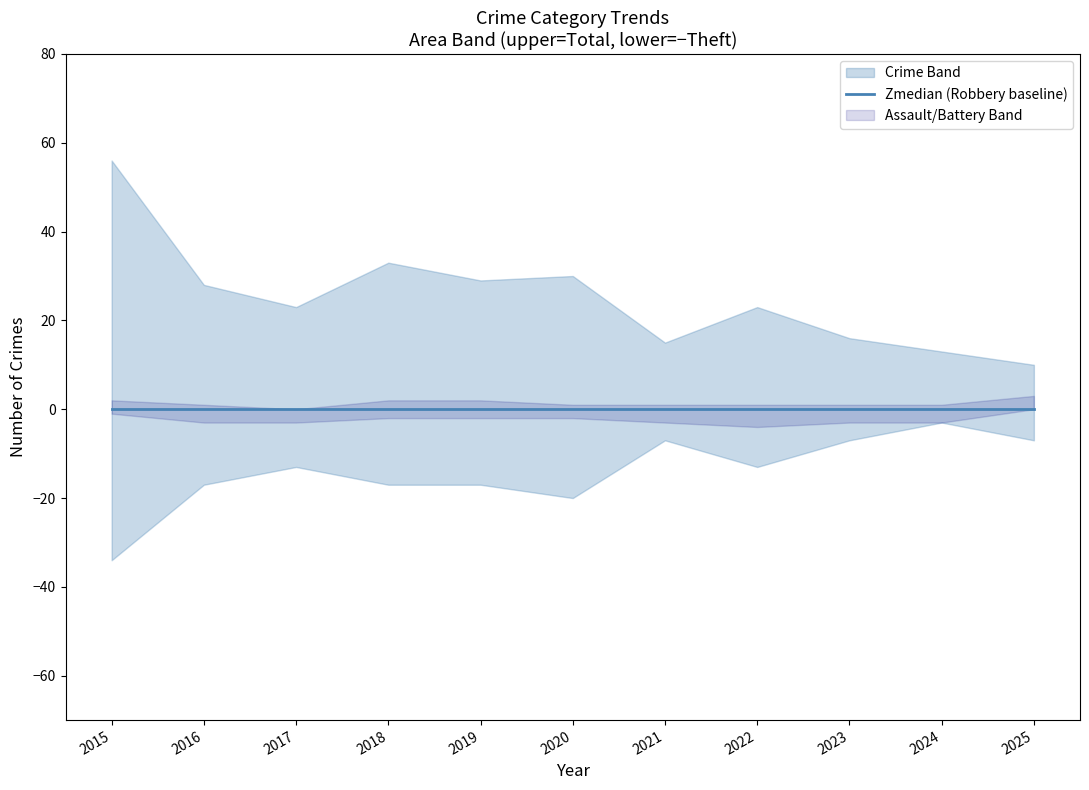

The value of Aggravated Assault at 2015 is 1. True or false?

False